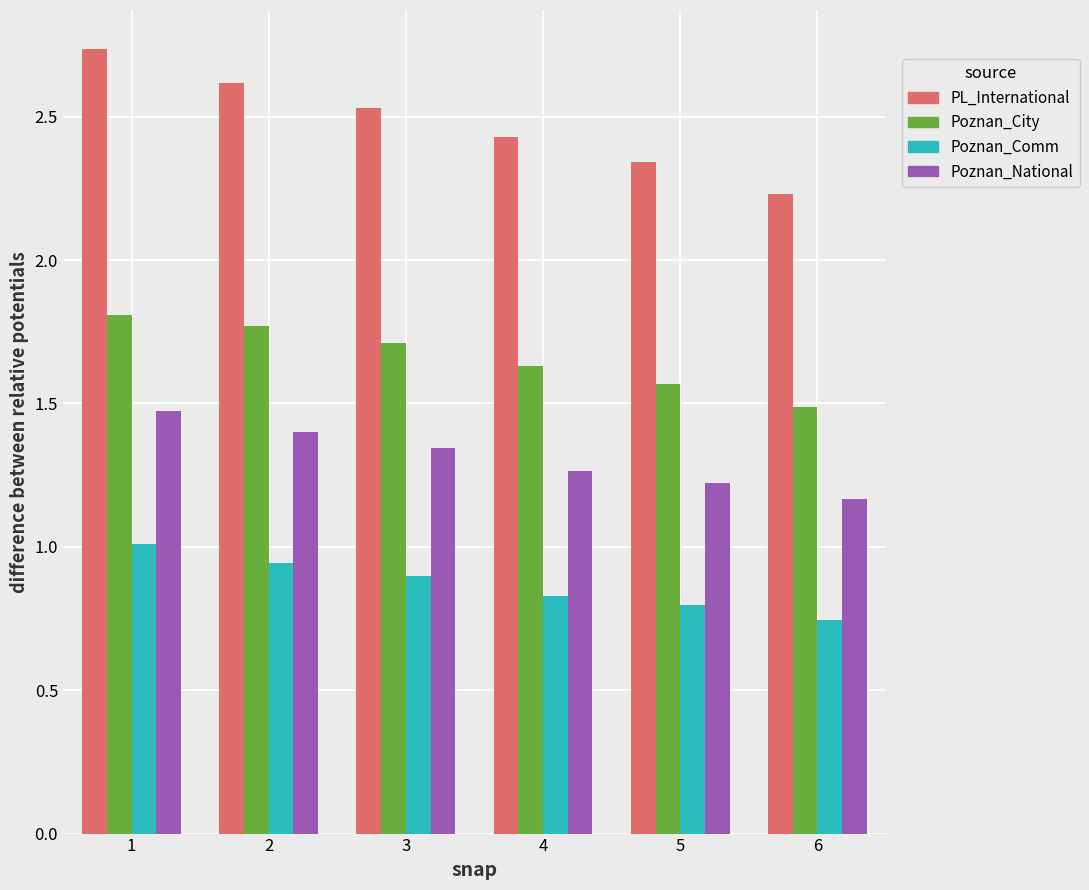

What is the spread (max minus min) of values at 6?

1.5